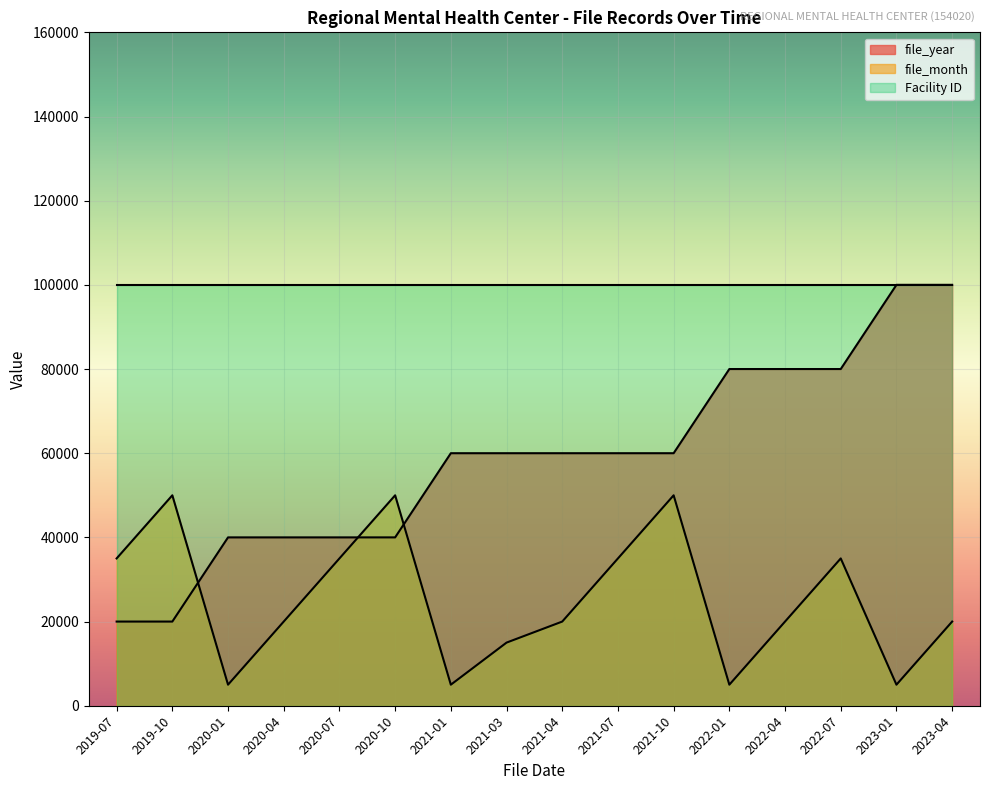

List the series in order of their overall mean, lowest first.

file_month, file_year, Facility ID